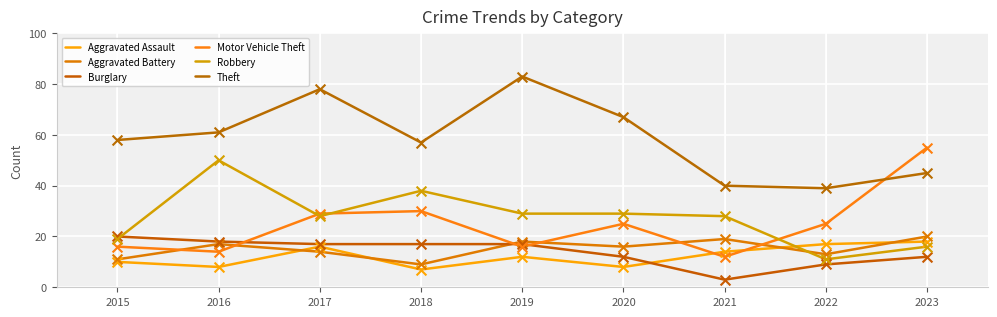

At which category is the sum across all series the highest?

2017